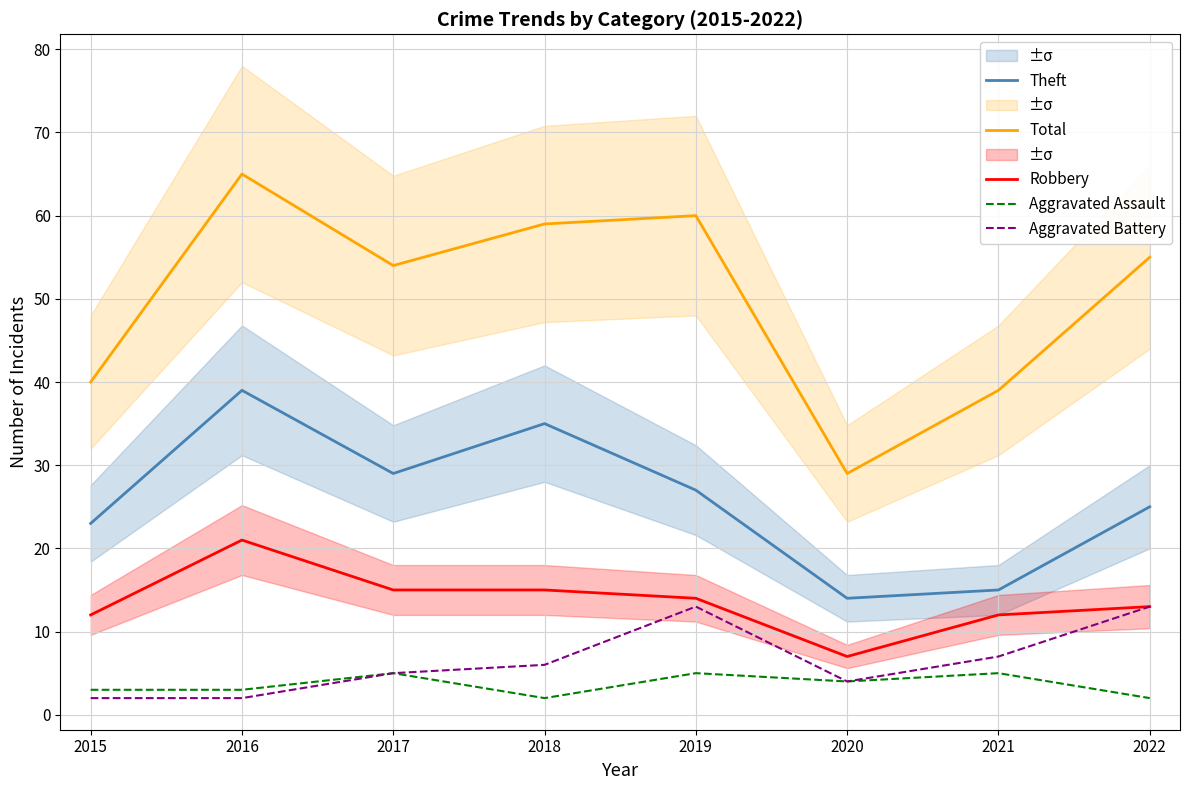

True or false: Aggravated Assault has more than 2 interior local peaks.

True